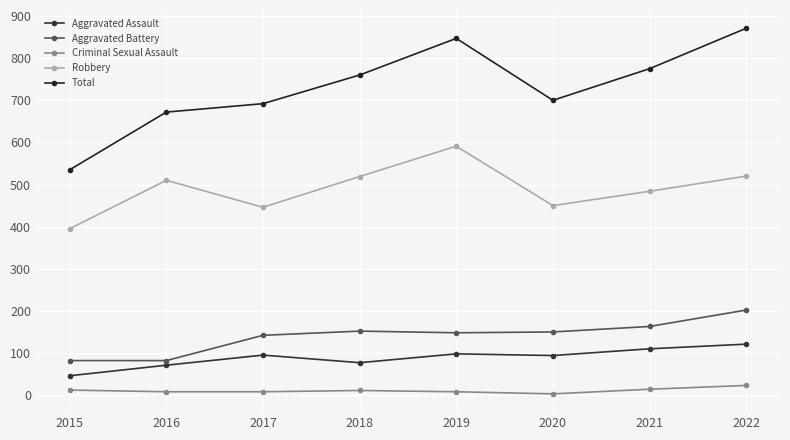

True or false: Criminal Sexual Assault and Total cross at least once.

False